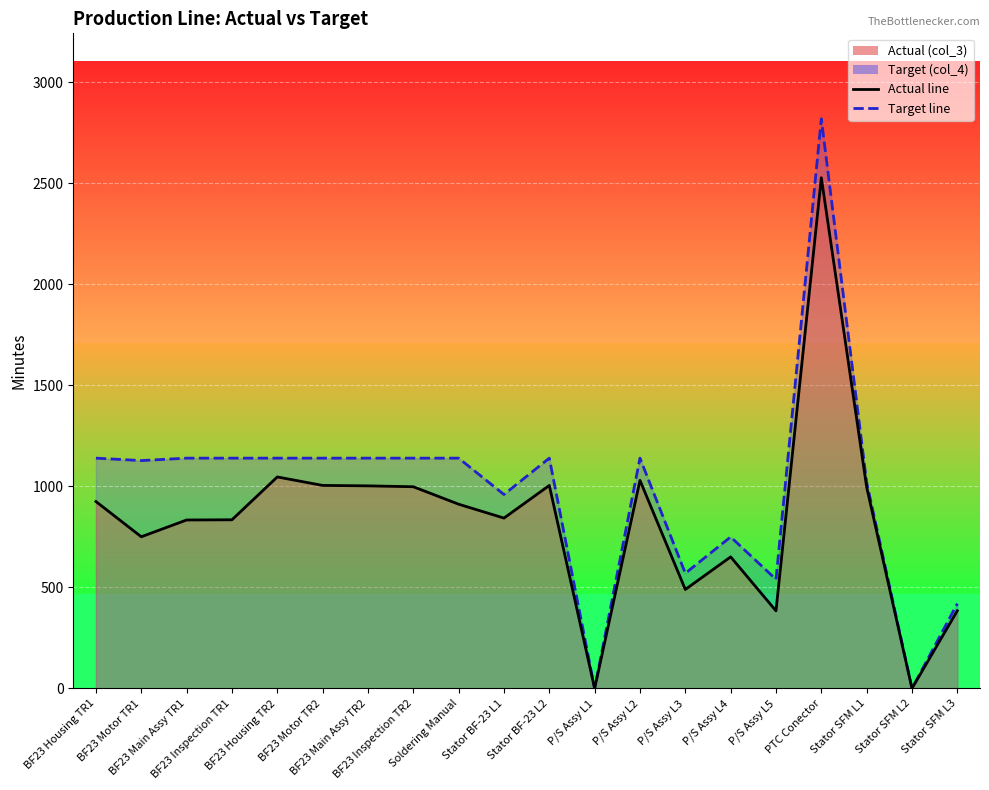

True or false: Target (col_4) and Actual (col_3) intersect in this chart.

False